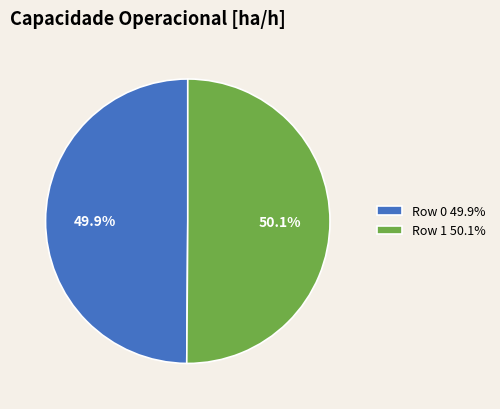

True or false: Row 1 accounts for 50% of the total.

True